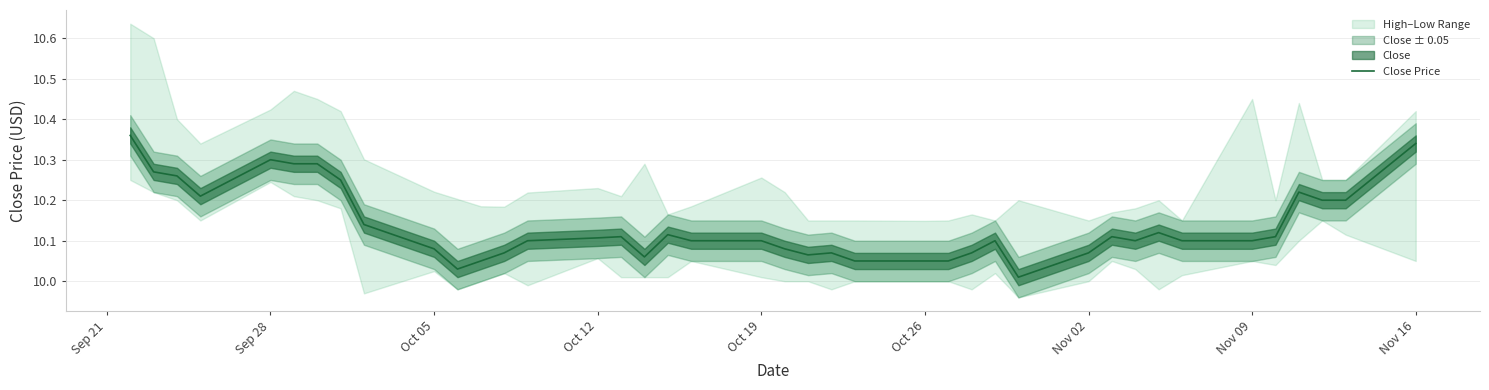

How many lines are shown in the chart?

1